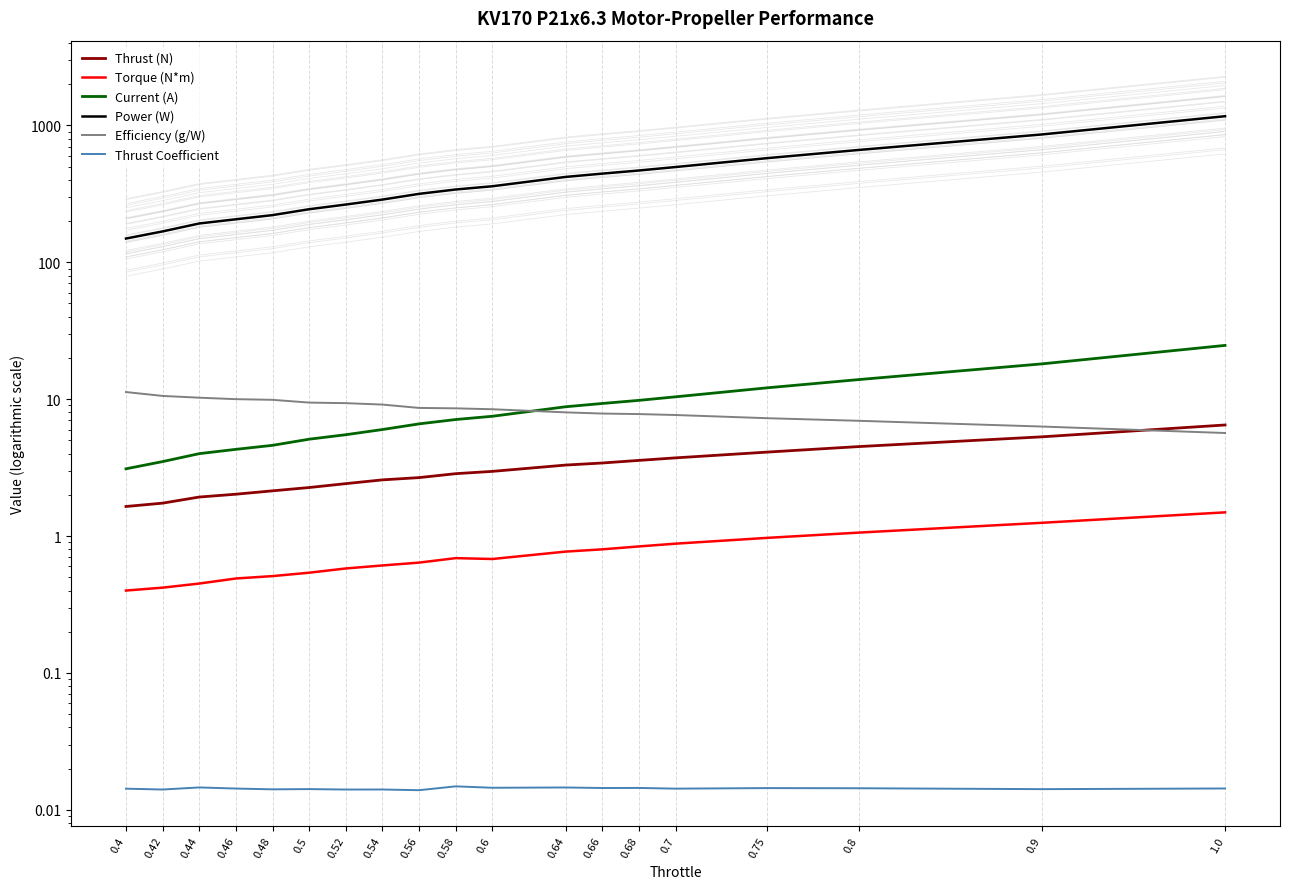

Rank the categories by Thrust (N) value from highest to lowest.

1.0, 0.9, 0.8, 0.75, 0.7, 0.68, 0.66, 0.64, 0.6, 0.58, 0.56, 0.54, 0.52, 0.5, 0.48, 0.46, 0.44, 0.42, 0.4